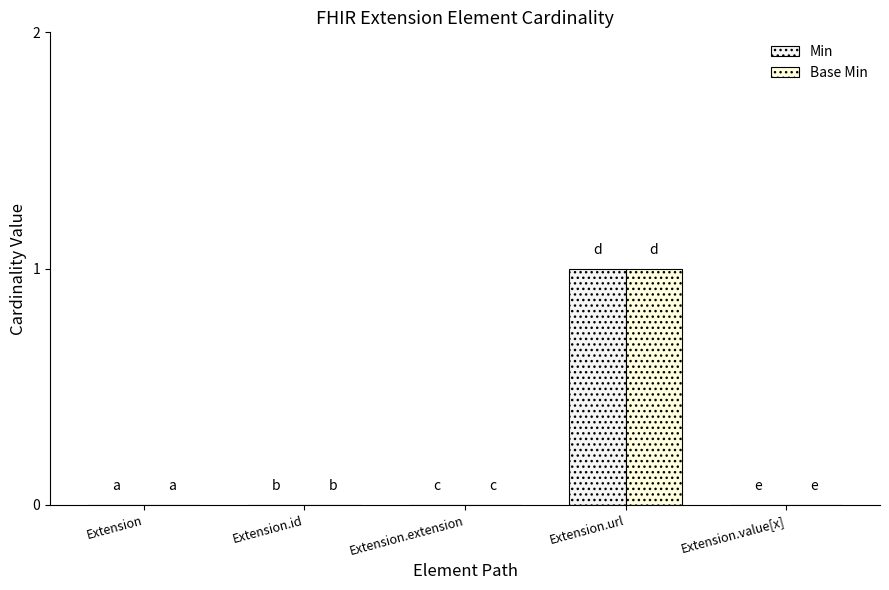

Reading right to left, extract all data points from this chart.

Min: Extension.value[x]=0	Extension.url=1	Extension.extension=0	Extension.id=0	Extension=0
Base Min: Extension.value[x]=0	Extension.url=1	Extension.extension=0	Extension.id=0	Extension=0